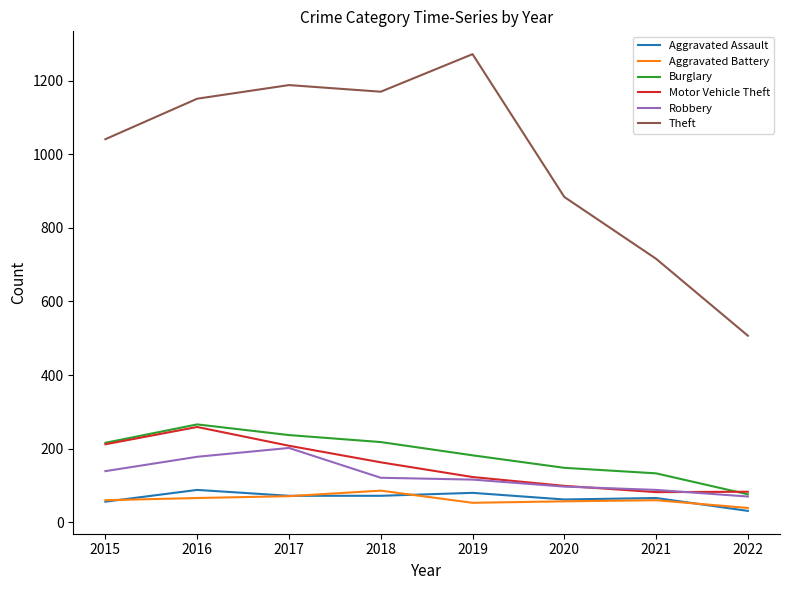

What is the difference between the highest and lowest values at 2016?

1085